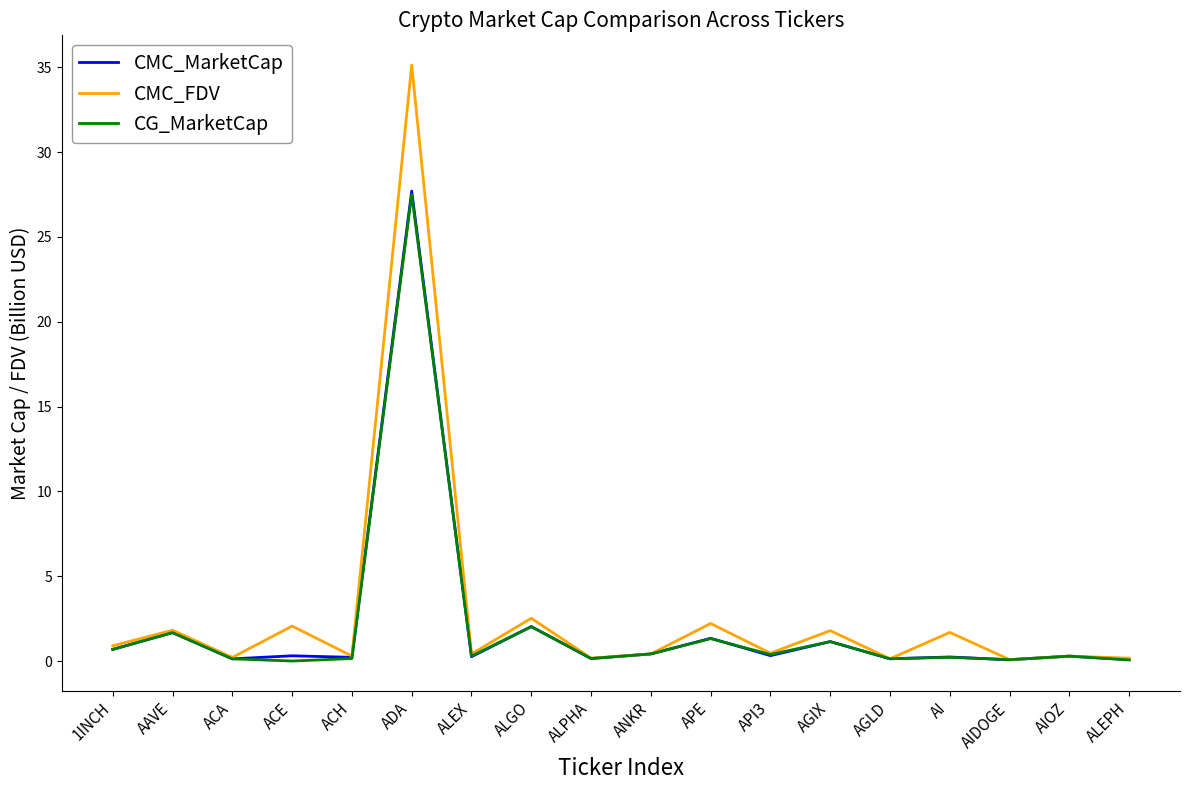

What is the sum of all CMC_MarketCap values?

37.2